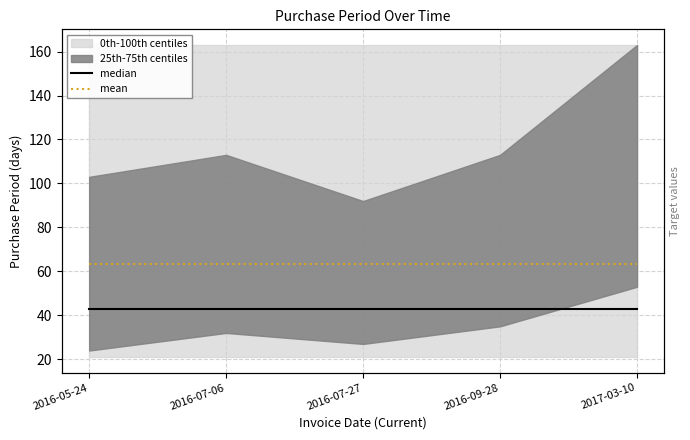

How many categories are shown in the chart?

5